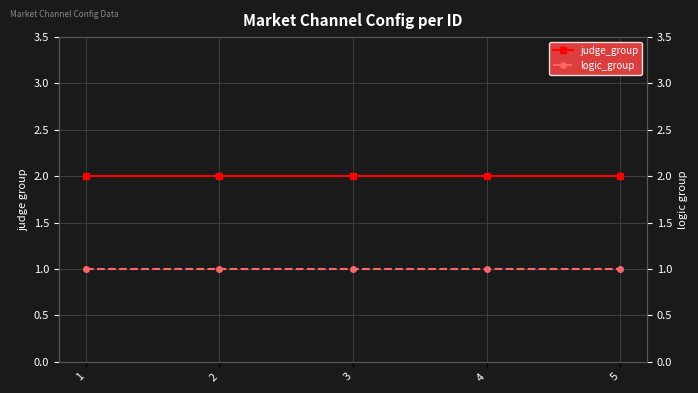

What is the sum of all logic_group values?

5